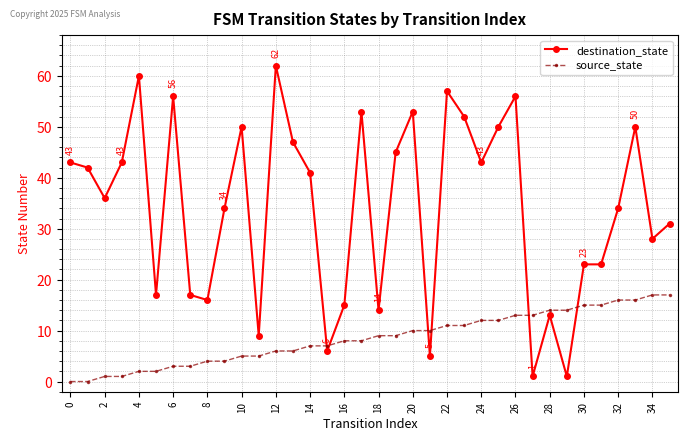

Rank the series by their average value, from lowest to highest.

source_state, destination_state